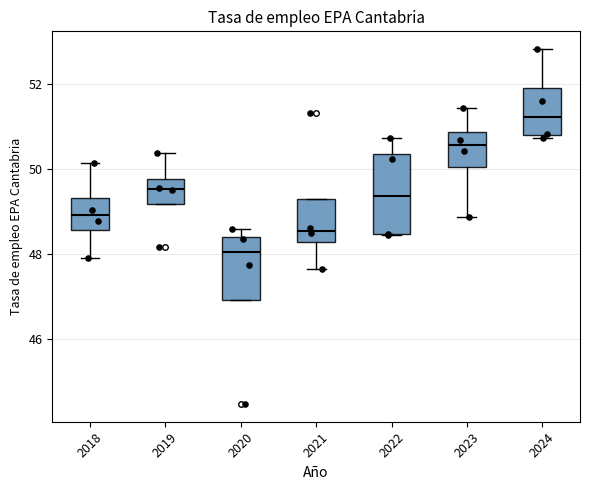

Reading left to right, read every box against the y-axis: the position of its median line, the range the box covers, and the ends of its whiskers. The values are not printed on the chart, so give them approximately, as read against the axis.

2018: median 49.0, box 48.6 to 49.4, whiskers 48.0 to 50.2
2019: median 49.6, box 49.2 to 49.8, whiskers 49.2 to 50.4
2020: median 48.0, box 47.0 to 48.4, whiskers 47.0 to 48.6
2021: median 48.6, box 48.2 to 49.2, whiskers 47.6 to 49.2
2022: median 49.4, box 48.4 to 50.4, whiskers 48.4 to 50.8
2023: median 50.6, box 50.0 to 50.8, whiskers 48.8 to 51.4
2024: median 51.2, box 50.8 to 52.0, whiskers 50.8 (just below the box's lower edge) to 52.8